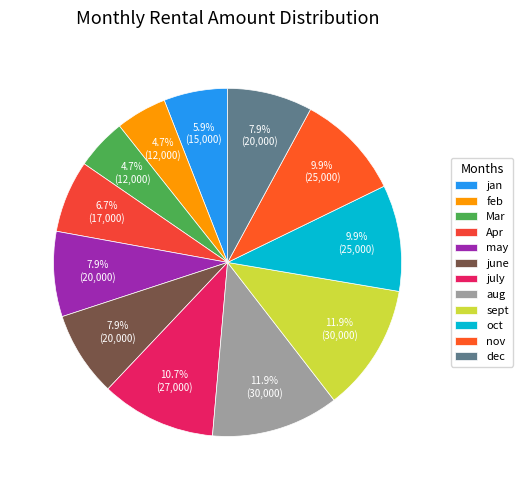

To the nearest percent, what is the average slice percentage?

8%